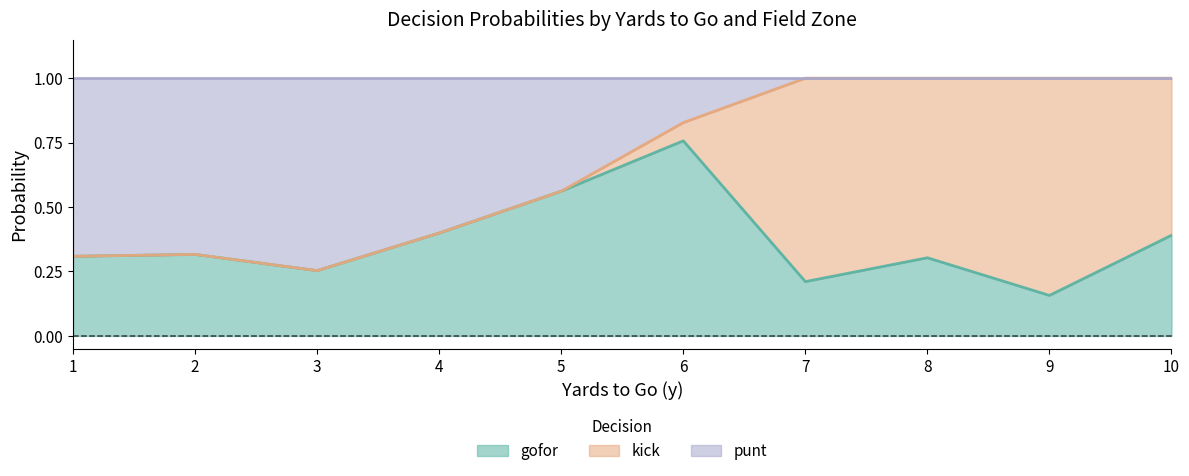

Does the chart display data point markers on the line(s)?

No